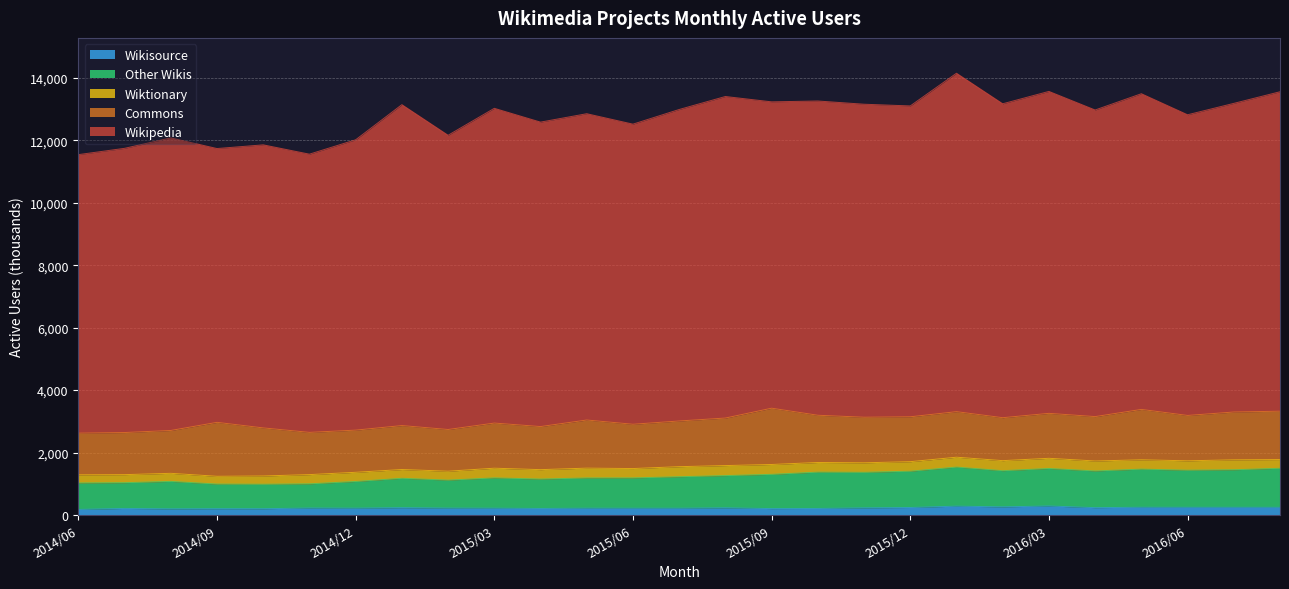

Reading left to right, list all the values displayed in this chart.

Wikipedia: 8917	9099	9367	8766	9062	8907	9295	10274	9420	10077	9747	9806	9608	9972	10294	9808	10061	10021	9952	10835	10050	10307	9816	10107	9626	9881	10227
Commons: 1334	1348	1372	1727	1539	1352	1350	1407	1335	1445	1379	1541	1418	1463	1522	1802	1512	1459	1437	1458	1375	1439	1421	1613	1452	1531	1548
Wiktionary: 261	258	259	249	265	296	294	281	286	310	302	314	300	322	321	316	309	305	305	316	322	326	319	299	301	318	279
Other Wikis: 847	824	879	788	783	774	854	941	895	970	941	968	970	1008	1032	1096	1163	1138	1162	1251	1158	1201	1175	1220	1187	1201	1250
Wikisource: 179	211	197	203	202	224	220	235	222	219	210	219	218	218	230	206	210	229	241	284	261	289	236	249	248	248	247